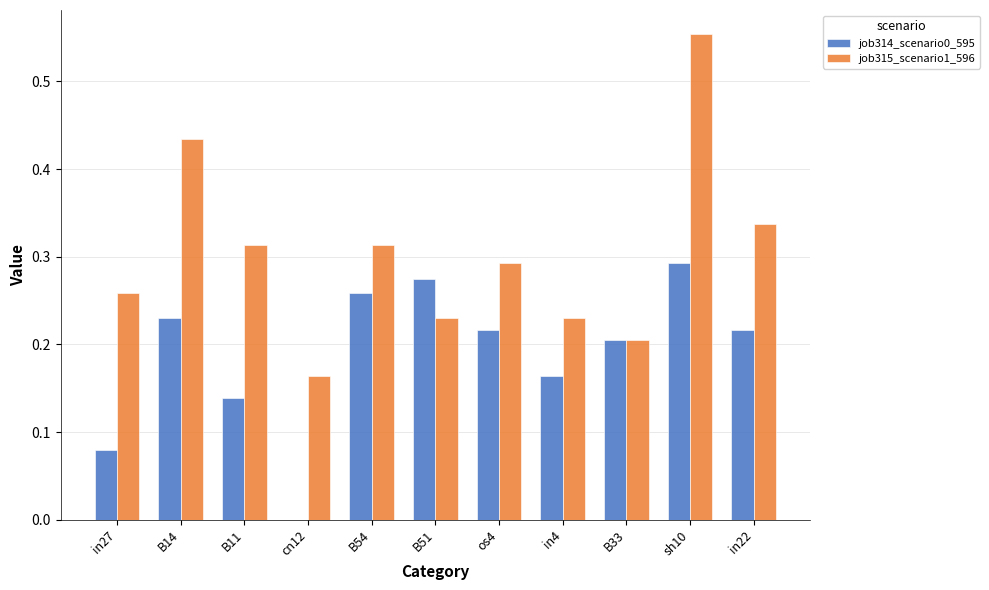

What is the sum of the job315_scenario1_596 values at B11 and cn12?

0.5